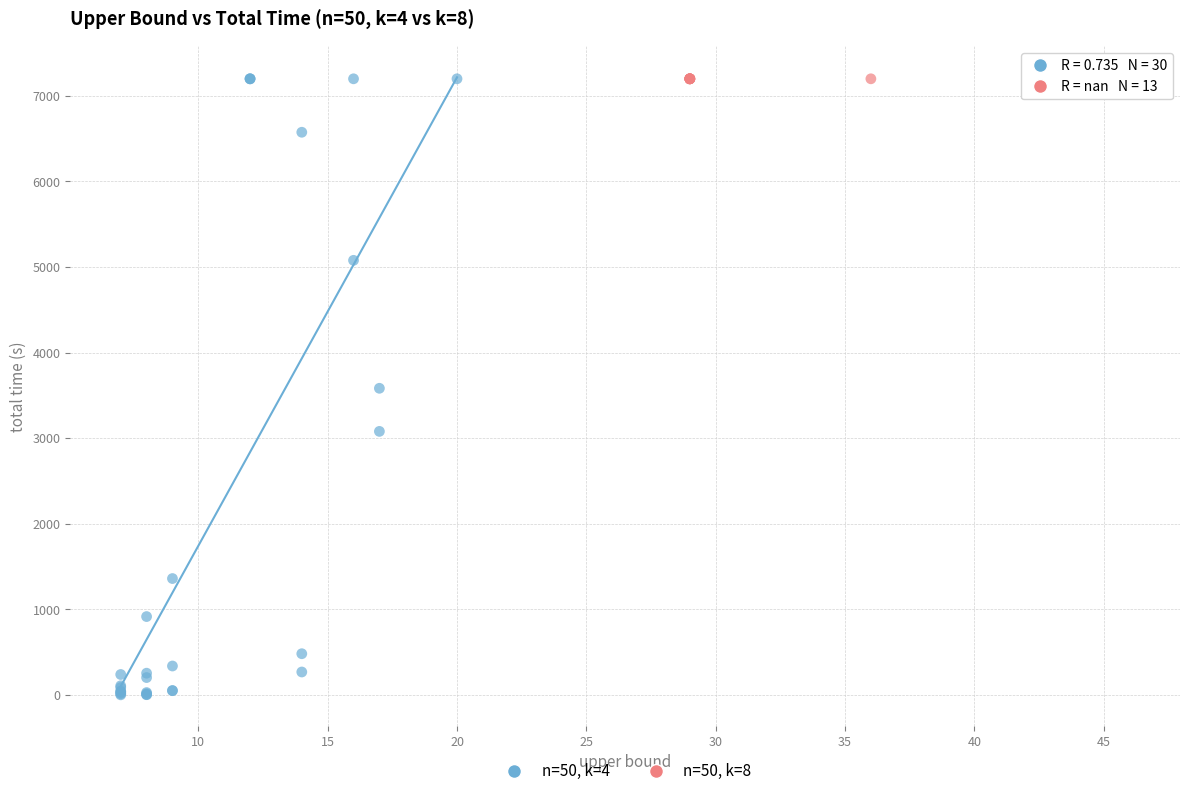

Which series reaches the minimum Y coordinate?

n=50, k=4